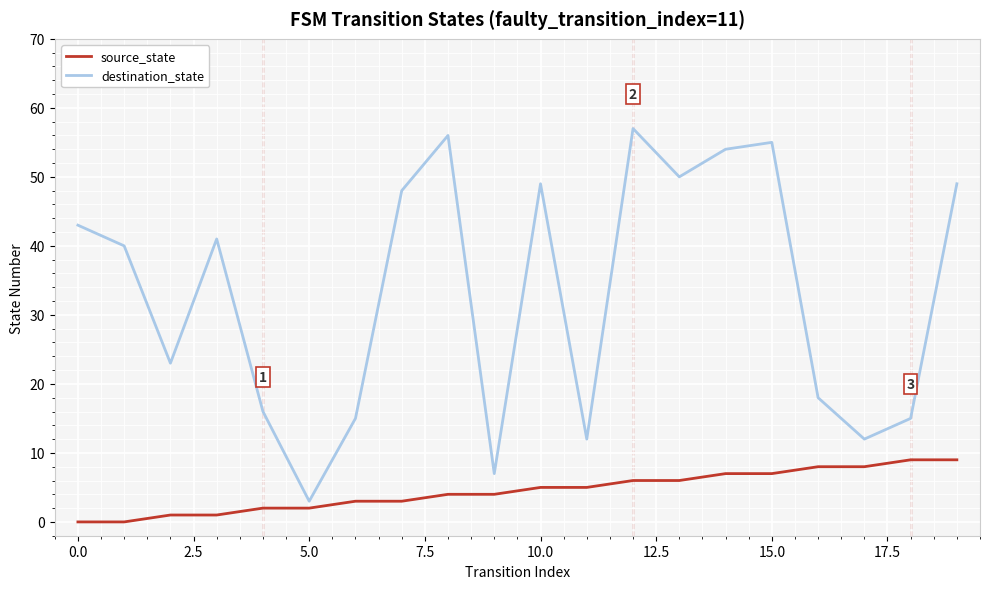

List the series in order of their overall mean, lowest first.

source_state, destination_state